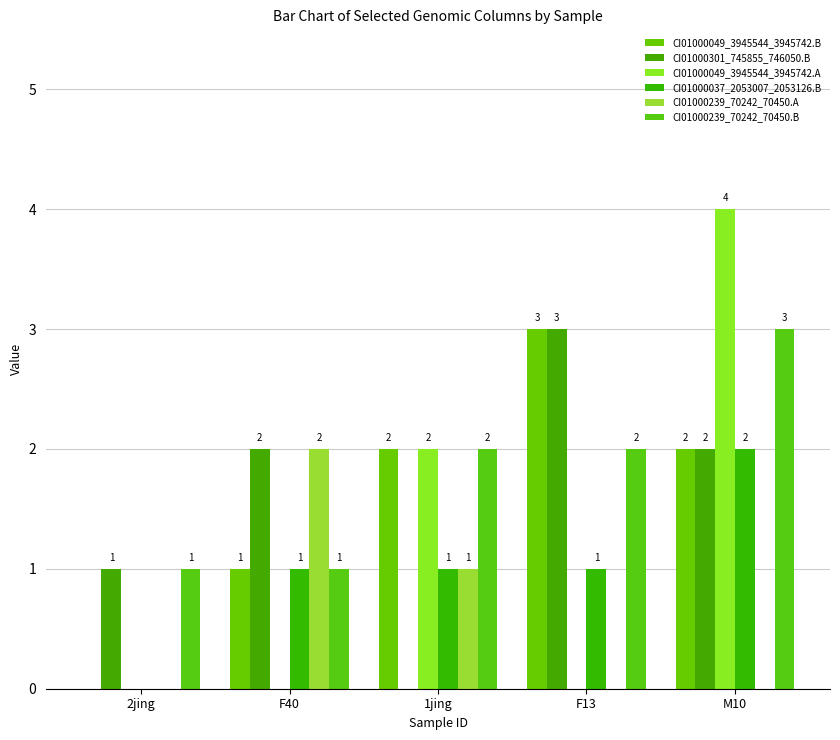

Reading right to left, transcribe all the data shown in this chart.

CI01000049_3945544_3945742.B: M10=2	F13=3	1jing=2	F40=1	2jing=0
CI01000301_745855_746050.B: M10=2	F13=3	1jing=0	F40=2	2jing=1
CI01000049_3945544_3945742.A: M10=4	F13=0	1jing=2	F40=0	2jing=0
CI01000037_2053007_2053126.B: M10=2	F13=1	1jing=1	F40=1	2jing=0
CI01000239_70242_70450.A: M10=0	F13=0	1jing=1	F40=2	2jing=0
CI01000239_70242_70450.B: M10=3	F13=2	1jing=2	F40=1	2jing=1